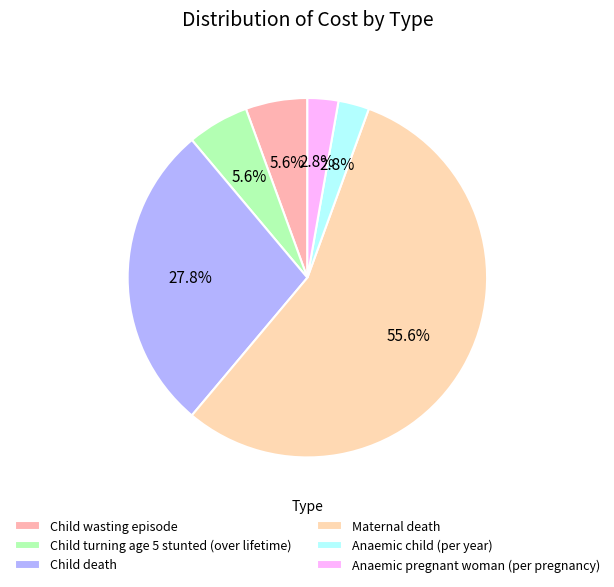

Rank the categories by value from lowest to highest.

Anaemic child (per year), Anaemic pregnant woman (per pregnancy), Child wasting episode, Child turning age 5 stunted (over lifetime), Child death, Maternal death